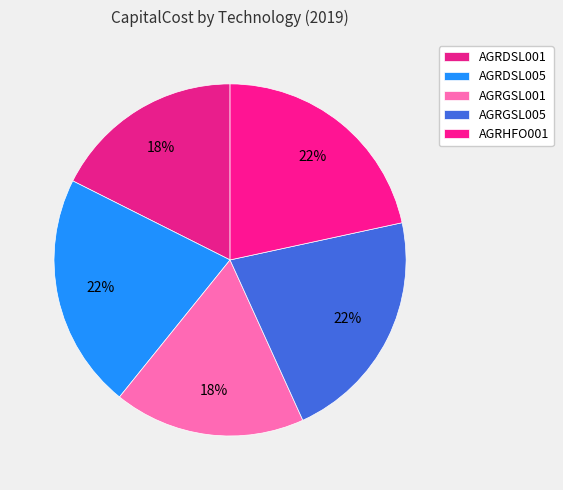

To the nearest percent, what is the average slice percentage?

20%